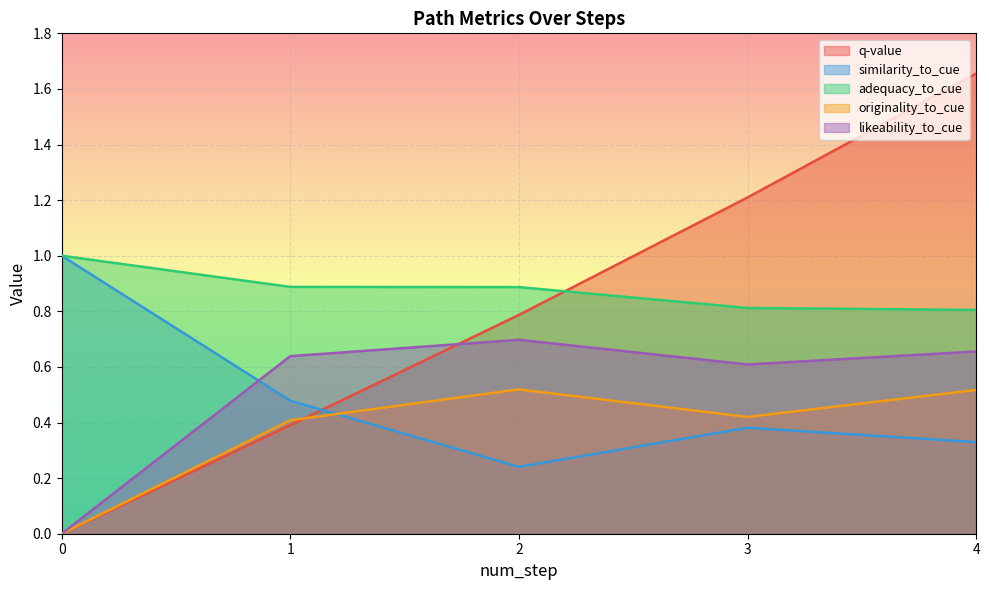

What is the approximate value of similarity_to_cue at 1?

0.5